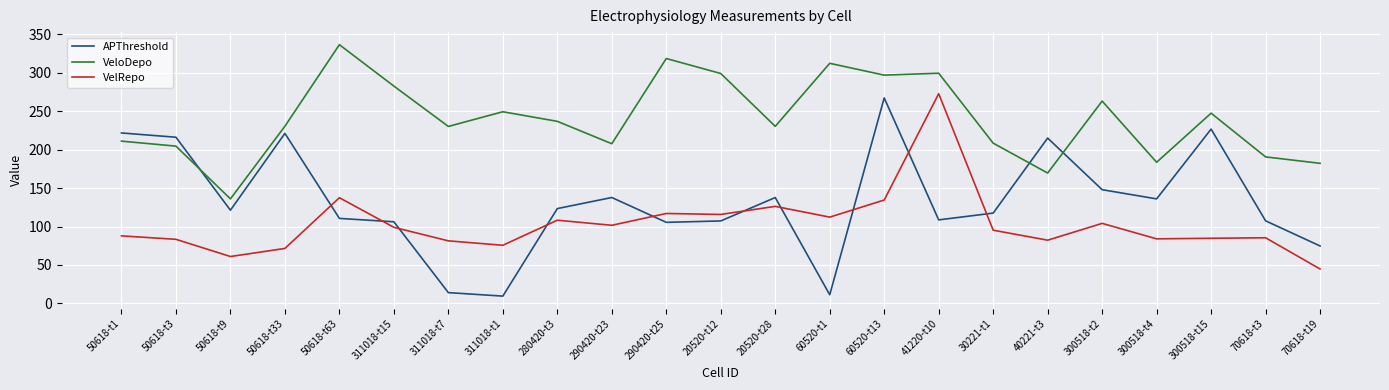

At 30221-t1, list the series in order from smallest to largest.

VelRepo, APThreshold, VeloDepo